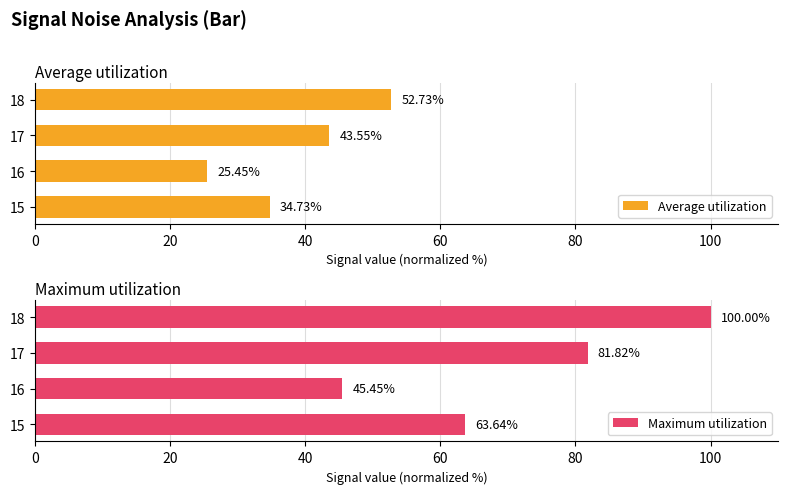

Is it true that Average utilization equals 32.1 at 18?

False